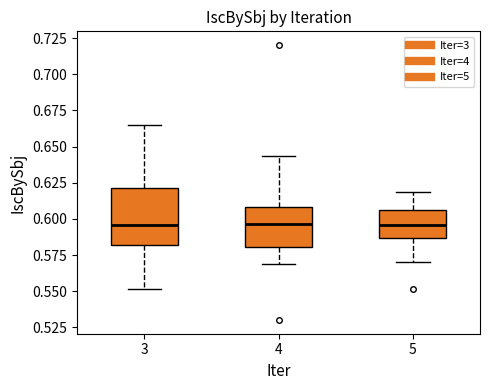

Where is the upper edge of the box at x = 5 on the y-axis? The values are not printed on the chart, so give them approximately, as read against the axis.

0.605